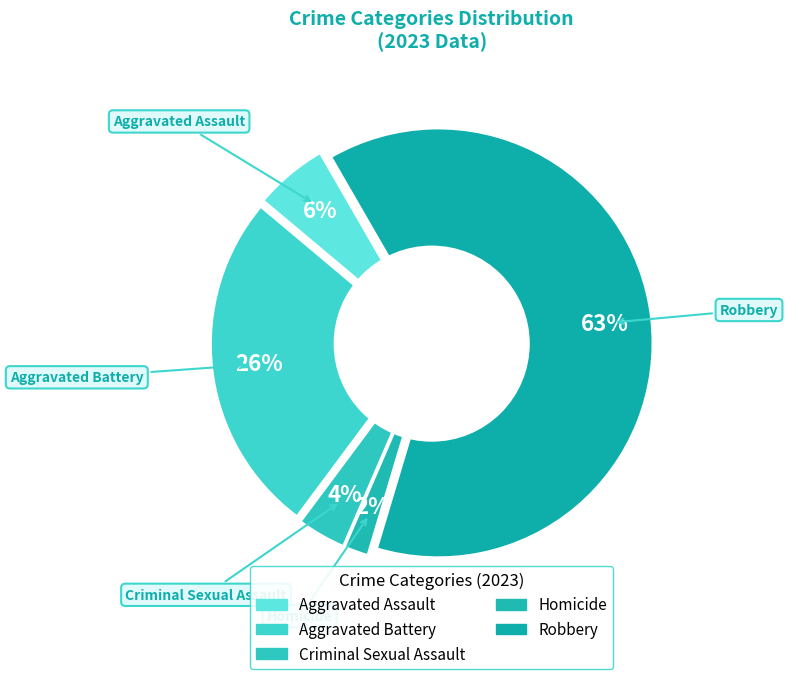

To the nearest percent, what is the average slice percentage?

20%